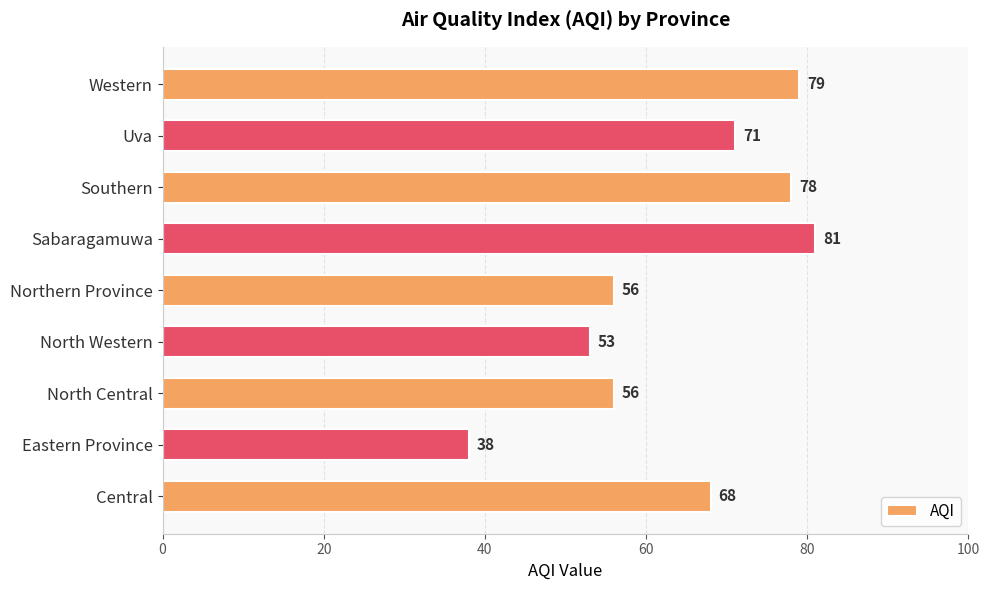

What value does the data have at North Western, to the nearest 5?

55